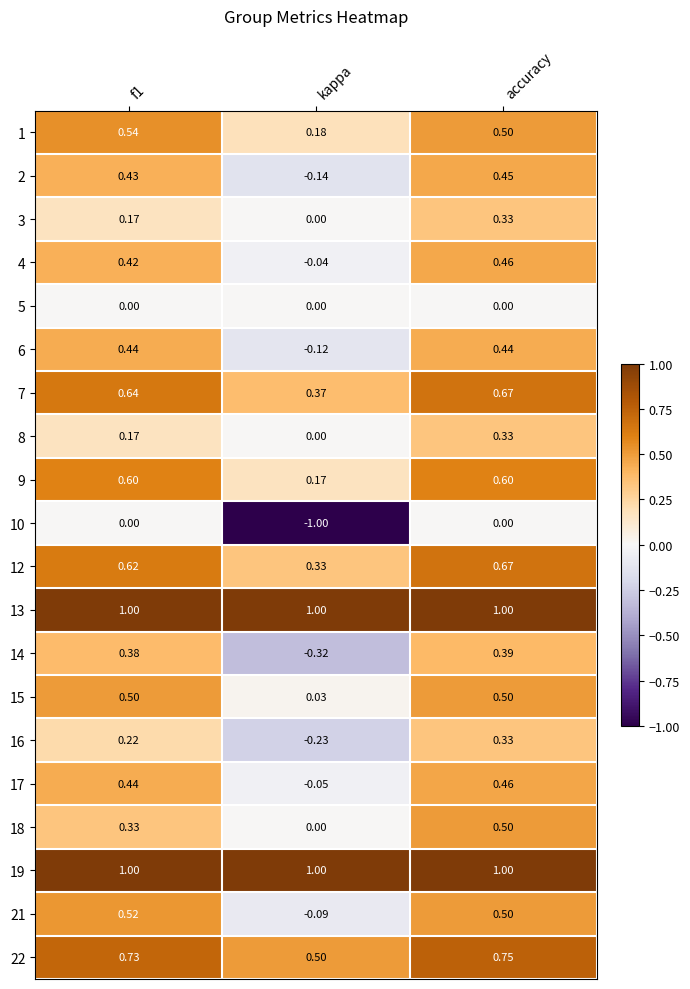

At which category is the sum across all series the highest?

accuracy